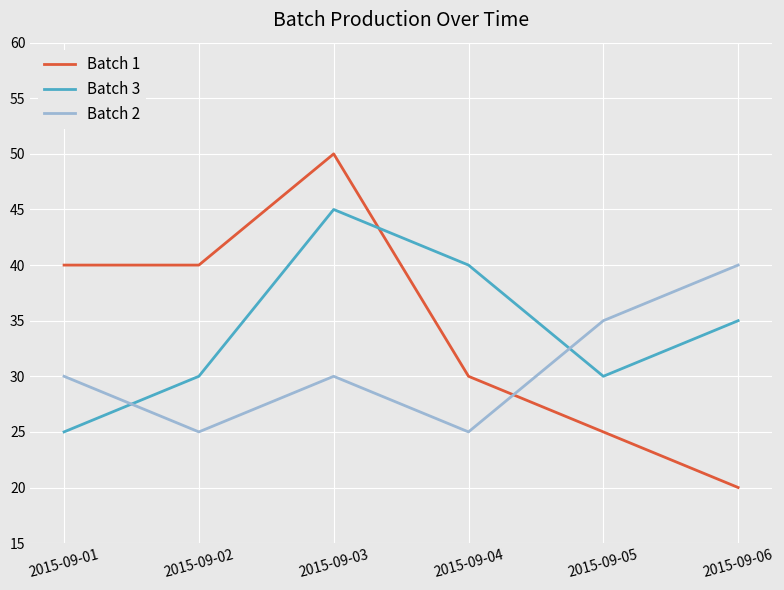

Between which two adjacent categories do Batch 1 and Batch 3 first intersect?

2015-09-03 and 2015-09-04